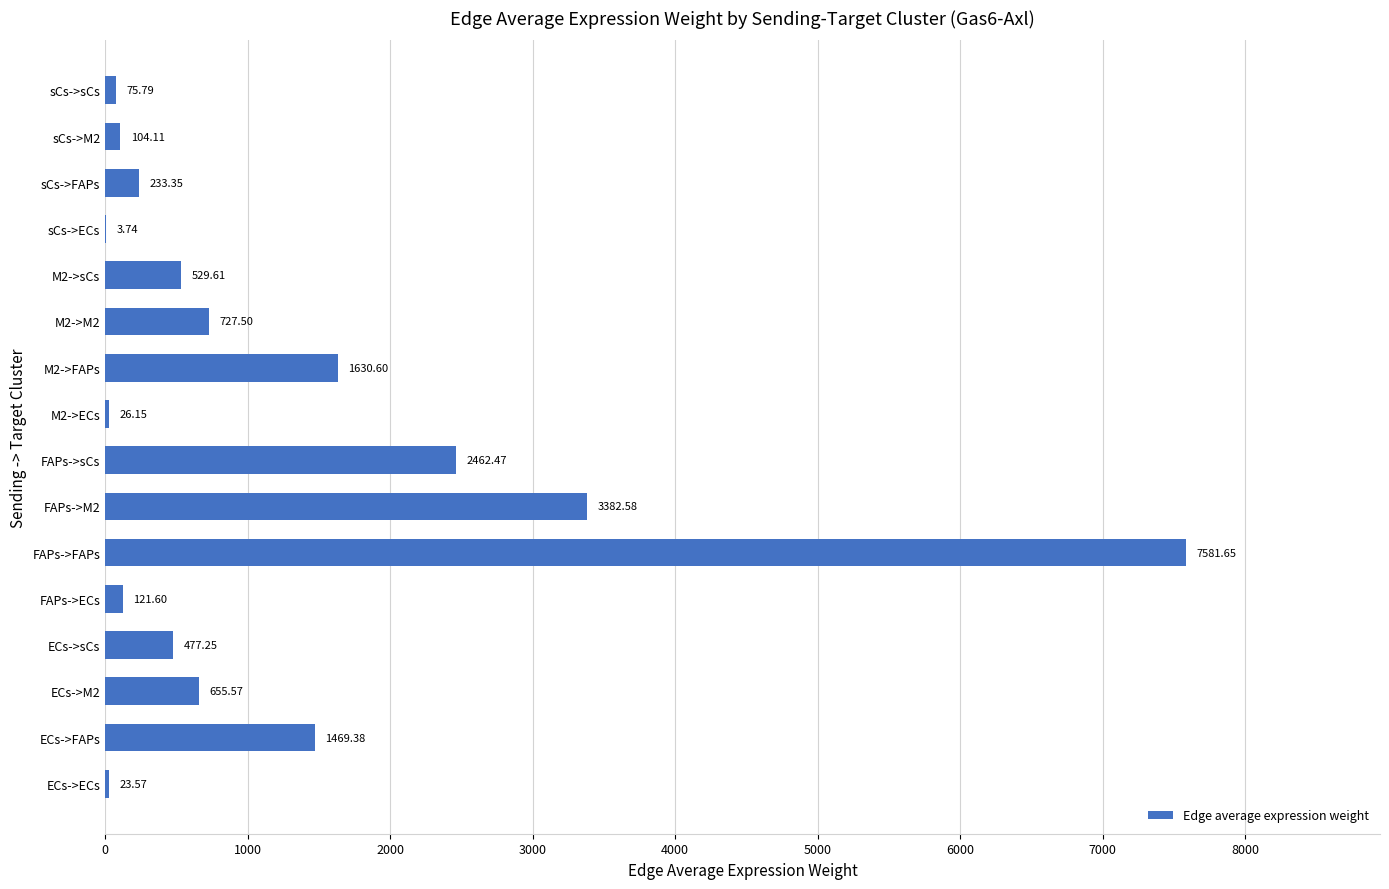

Between M2->sCs and sCs->FAPs, which is larger?

M2->sCs